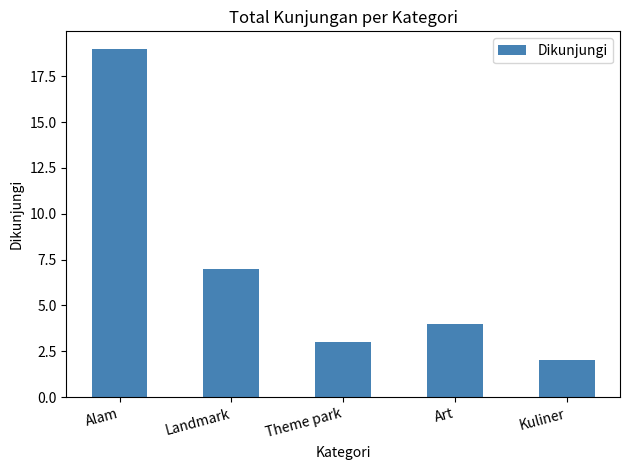

Where is the data nearest to the value 10?

Landmark